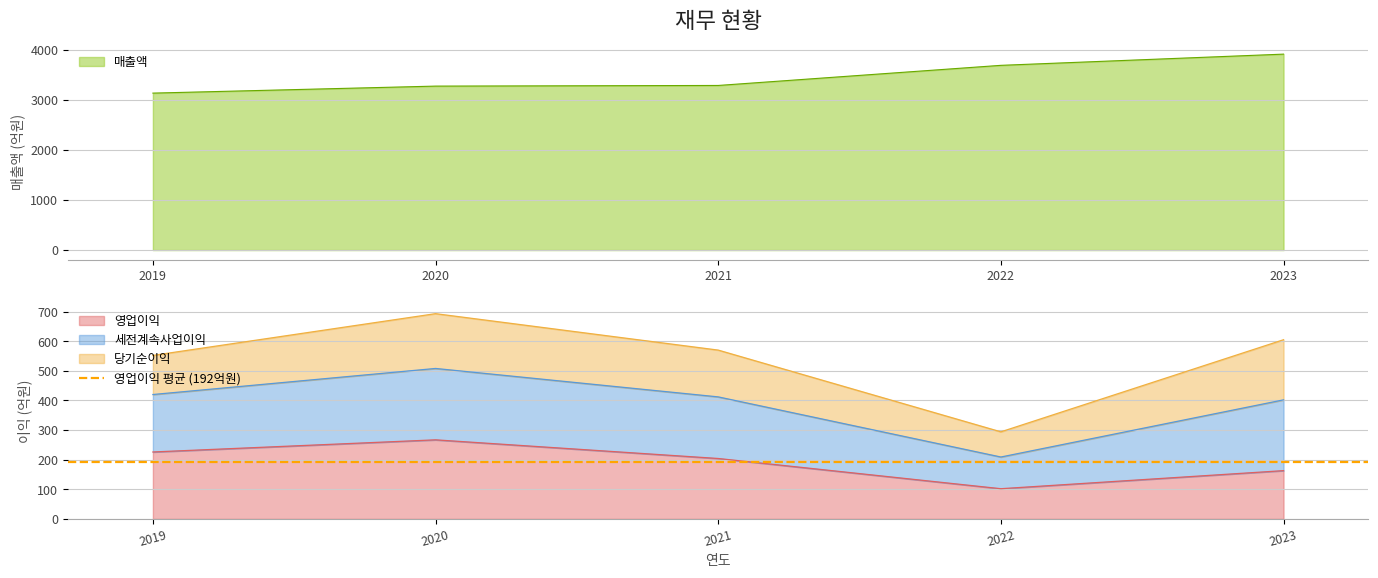

How many categories are shown in the chart?

5